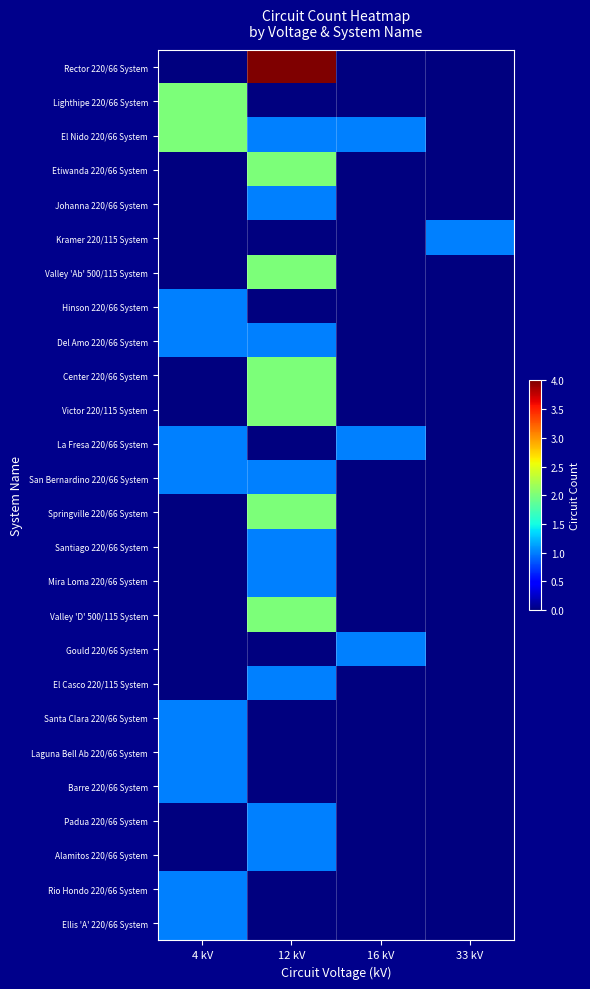

Reading right to left, extract all data points from this chart.

Rector 220/66 System: 33 kV=0	16 kV=0	12 kV=4	4 kV=0
Lighthipe 220/66 System: 33 kV=0	16 kV=0	12 kV=0	4 kV=2
El Nido 220/66 System: 33 kV=0	16 kV=1	12 kV=1	4 kV=2
Etiwanda 220/66 System: 33 kV=0	16 kV=0	12 kV=2	4 kV=0
Johanna 220/66 System: 33 kV=0	16 kV=0	12 kV=1	4 kV=0
Kramer 220/115 System: 33 kV=1	16 kV=0	12 kV=0	4 kV=0
Valley 'Ab' 500/115 System: 33 kV=0	16 kV=0	12 kV=2	4 kV=0
Hinson 220/66 System: 33 kV=0	16 kV=0	12 kV=0	4 kV=1
Del Amo 220/66 System: 33 kV=0	16 kV=0	12 kV=1	4 kV=1
Center 220/66 System: 33 kV=0	16 kV=0	12 kV=2	4 kV=0
Victor 220/115 System: 33 kV=0	16 kV=0	12 kV=2	4 kV=0
La Fresa 220/66 System: 33 kV=0	16 kV=1	12 kV=0	4 kV=1
San Bernardino 220/66 System: 33 kV=0	16 kV=0	12 kV=1	4 kV=1
Springville 220/66 System: 33 kV=0	16 kV=0	12 kV=2	4 kV=0
Santiago 220/66 System: 33 kV=0	16 kV=0	12 kV=1	4 kV=0
Mira Loma 220/66 System: 33 kV=0	16 kV=0	12 kV=1	4 kV=0
Valley 'D' 500/115 System: 33 kV=0	16 kV=0	12 kV=2	4 kV=0
Gould 220/66 System: 33 kV=0	16 kV=1	12 kV=0	4 kV=0
El Casco 220/115 System: 33 kV=0	16 kV=0	12 kV=1	4 kV=0
Santa Clara 220/66 System: 33 kV=0	16 kV=0	12 kV=0	4 kV=1
Laguna Bell Ab 220/66 System: 33 kV=0	16 kV=0	12 kV=0	4 kV=1
Barre 220/66 System: 33 kV=0	16 kV=0	12 kV=0	4 kV=1
Padua 220/66 System: 33 kV=0	16 kV=0	12 kV=1	4 kV=0
Alamitos 220/66 System: 33 kV=0	16 kV=0	12 kV=1	4 kV=0
Rio Hondo 220/66 System: 33 kV=0	16 kV=0	12 kV=0	4 kV=1
Ellis 'A' 220/66 System: 33 kV=0	16 kV=0	12 kV=0	4 kV=1